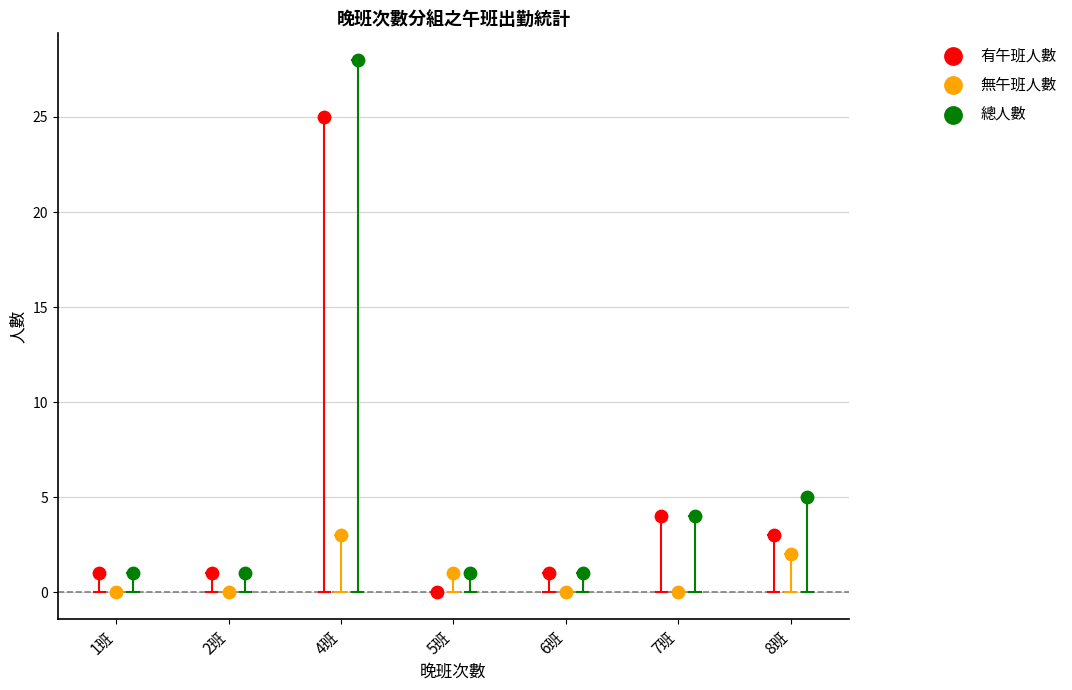

Which series reaches the maximum Y coordinate?

總人數